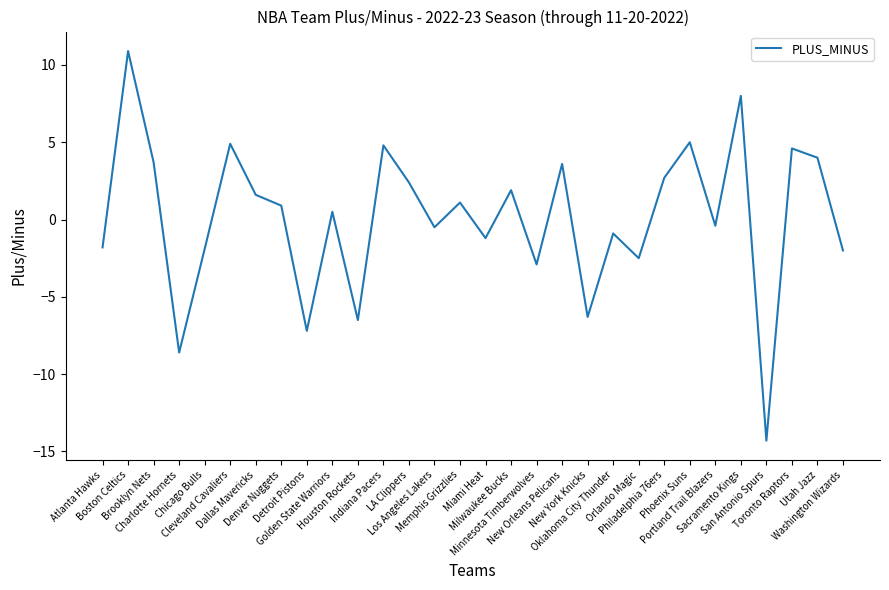

What is the maximum value shown in the chart?

10.9